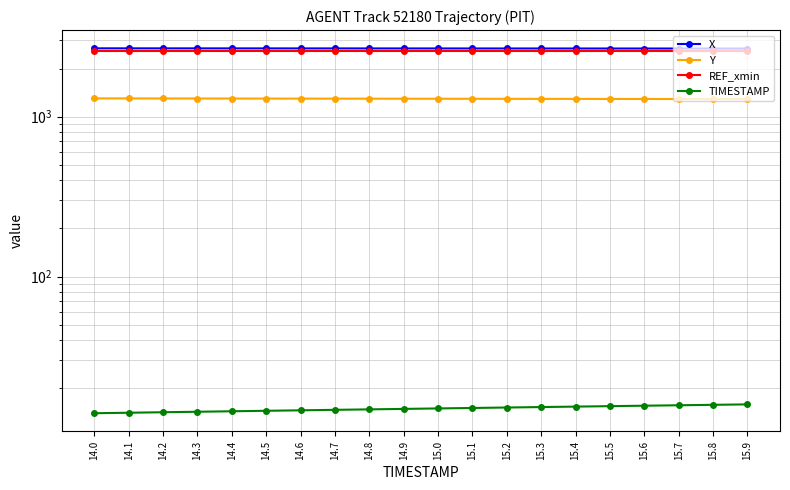

Which series has the widest spread of values?

Y